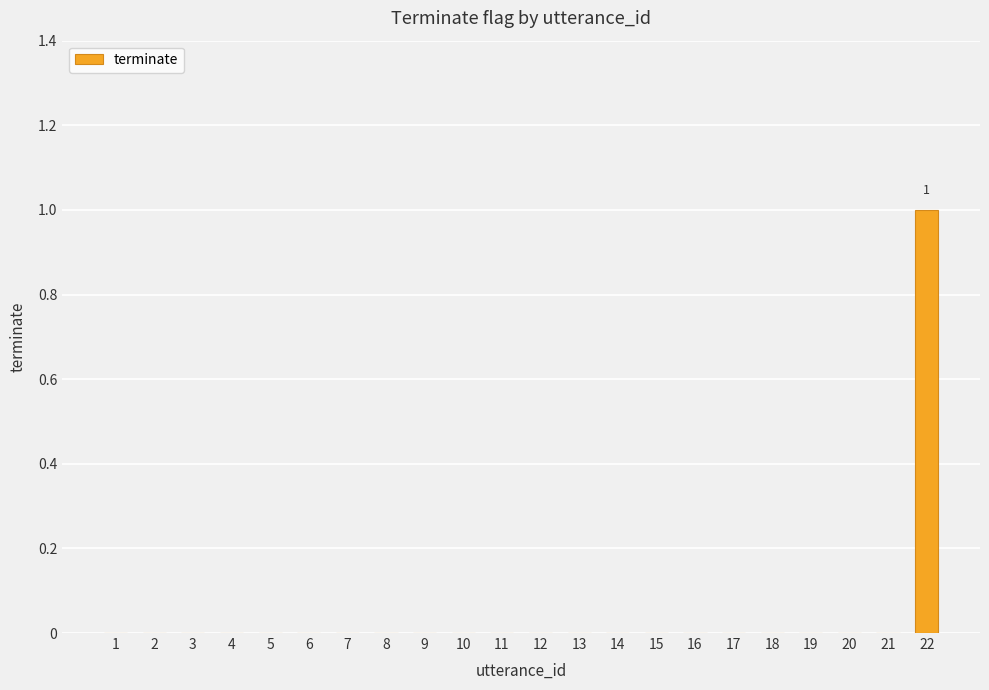

Which has a higher value, 13 or 22?

22